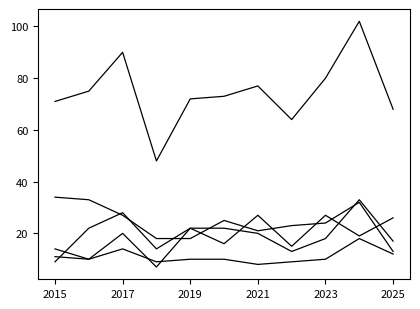

How many lines are shown in the chart?

5